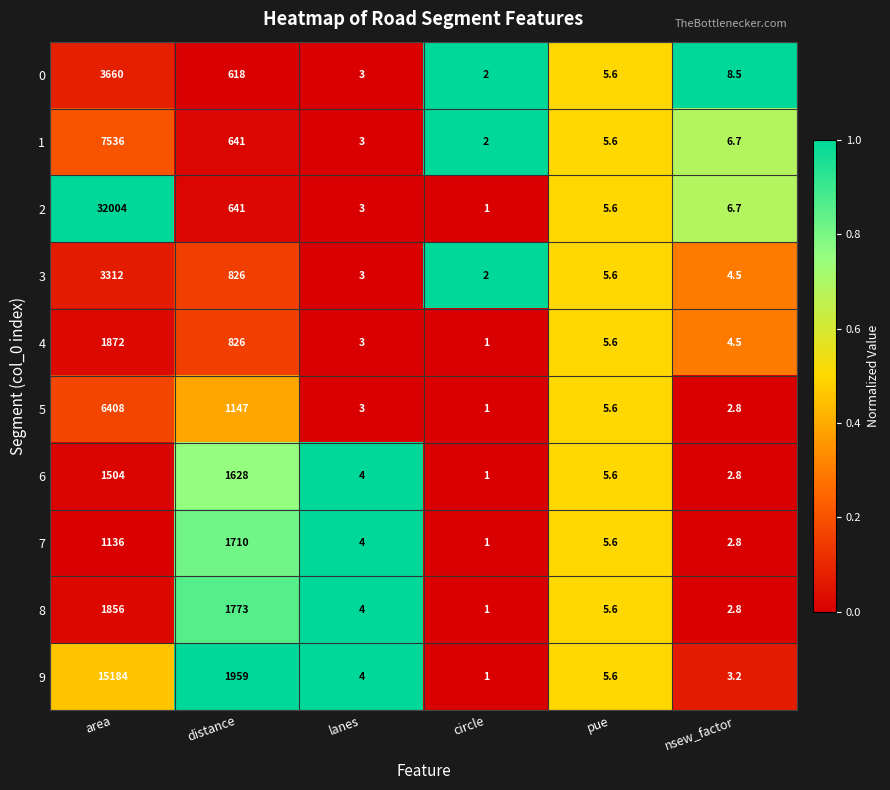

Is it true that 8 equals 1.0 at circle?

True